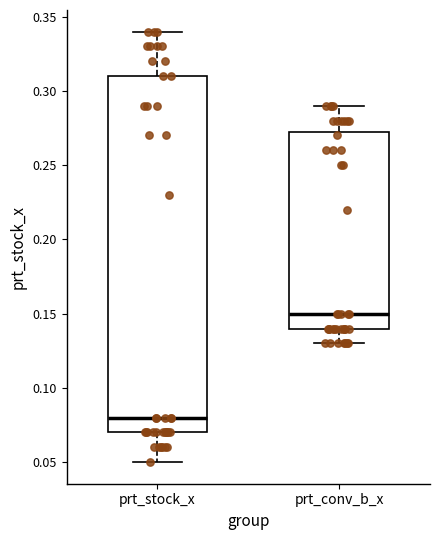

Where is the lower edge of the box for prt_stock_x on the y-axis? The values are not printed on the chart, so give them approximately, as read against the axis.

0.070